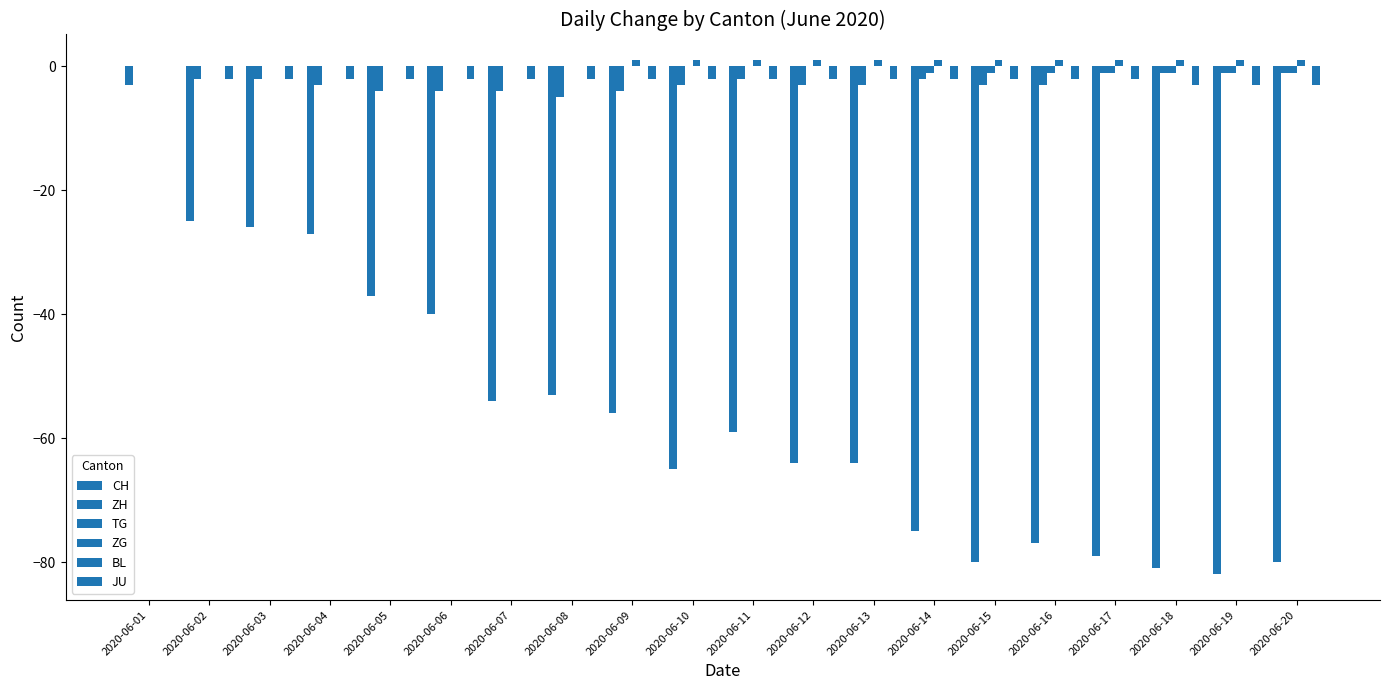

How many values in the CH series exceed -59?

9